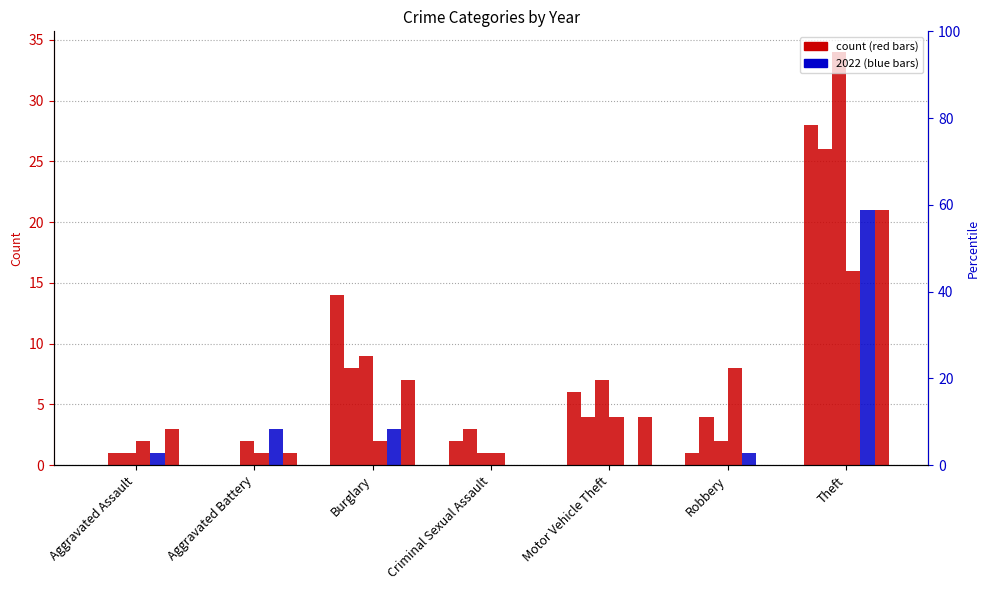

Which series has the largest range (max minus min)?

2018